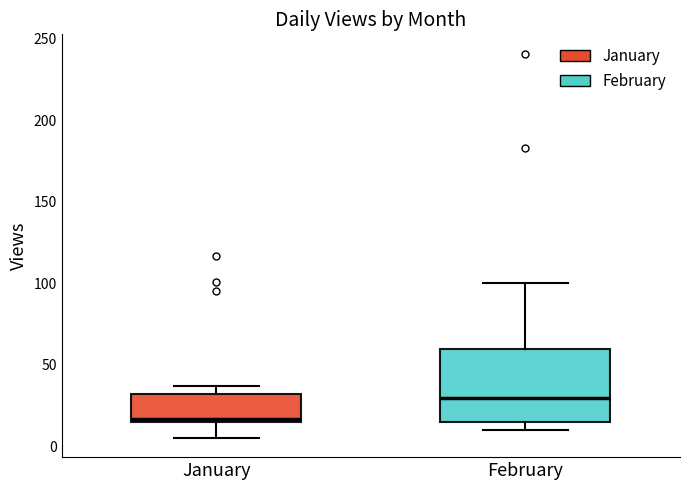

Which box's median line is the highest?

February